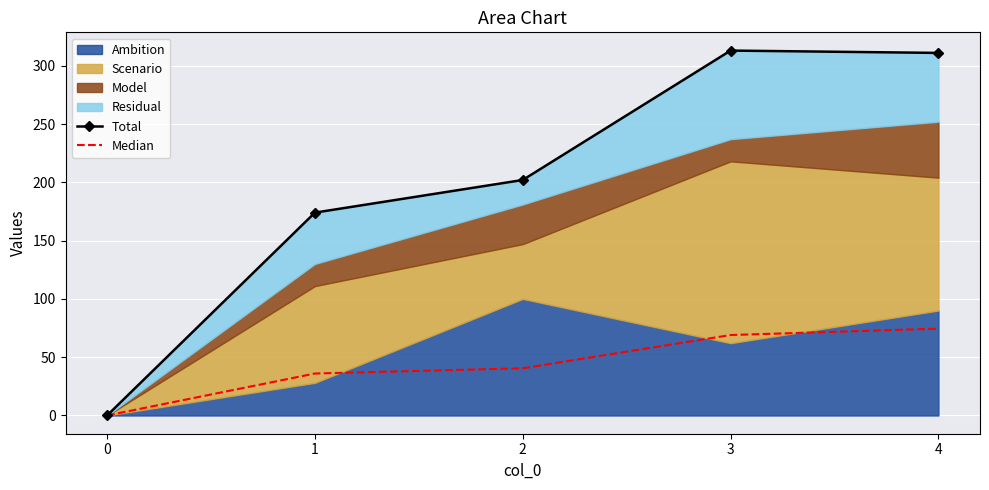

How many values in Total are above zero?

4